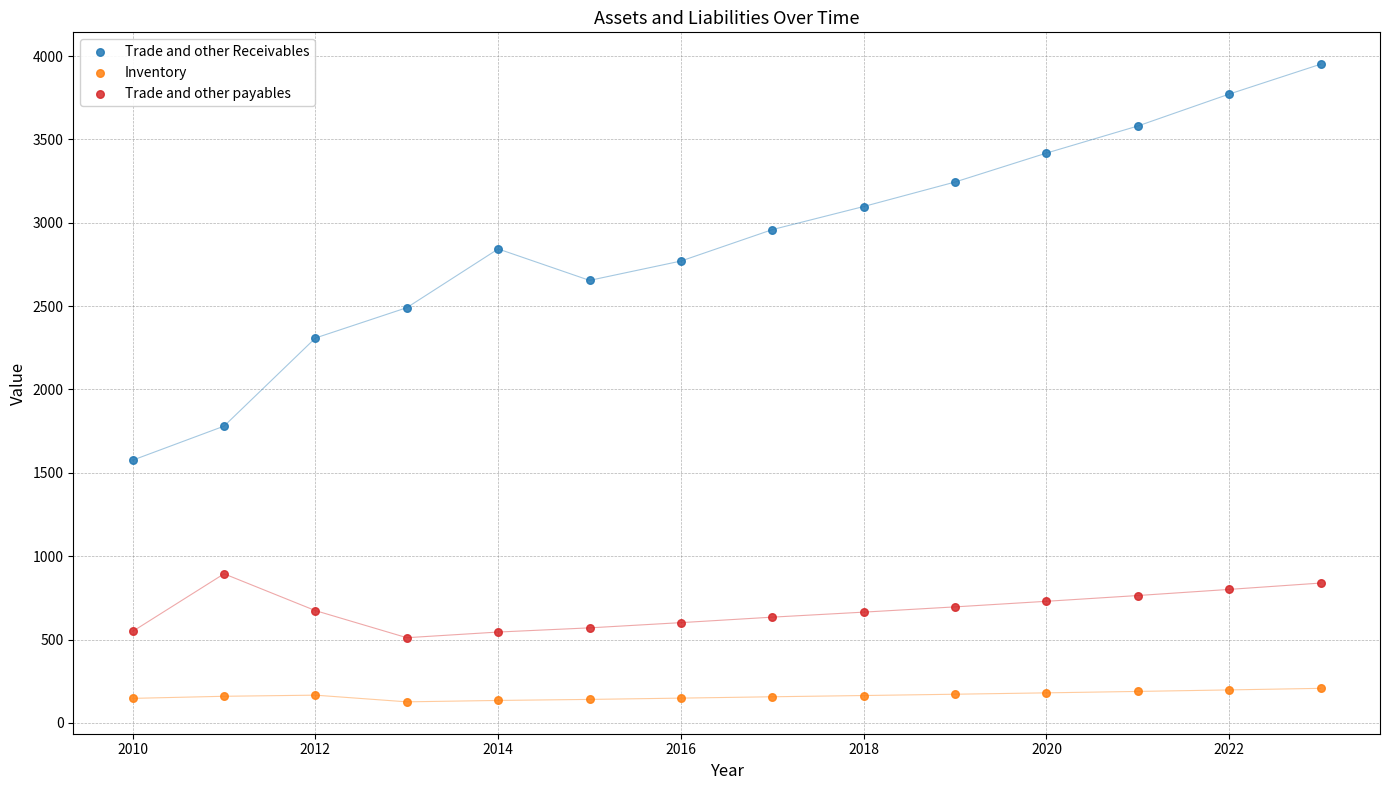

What are all the series names shown in the legend?

Trade and other Receivables, Inventory, Trade and other payables